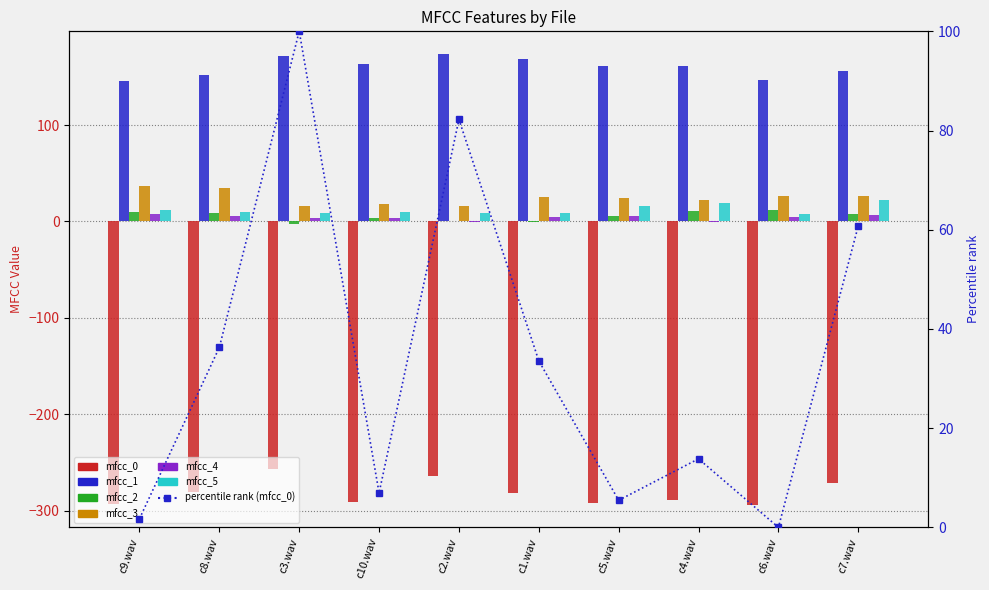

Which series has the largest total across all categories?

mfcc_1